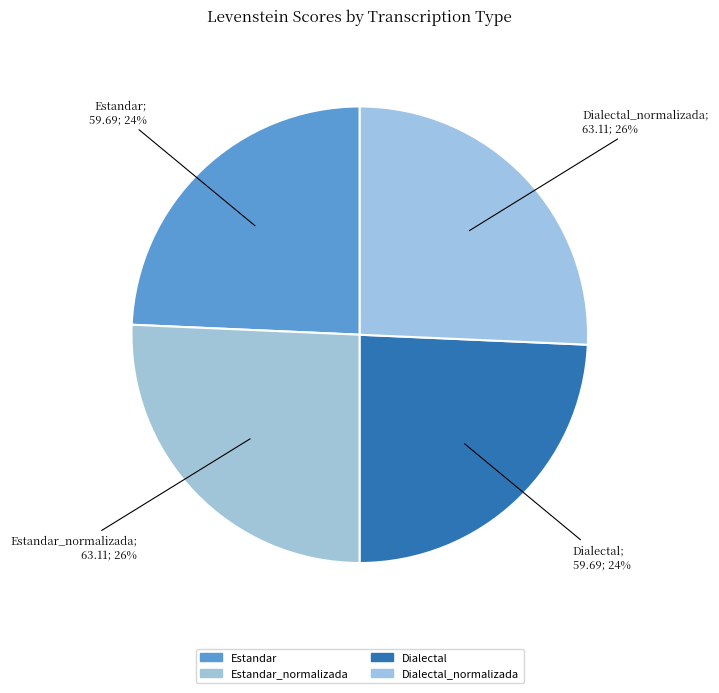

To the nearest percent, what percentage of the pie is Estandar_normalizada?

26%